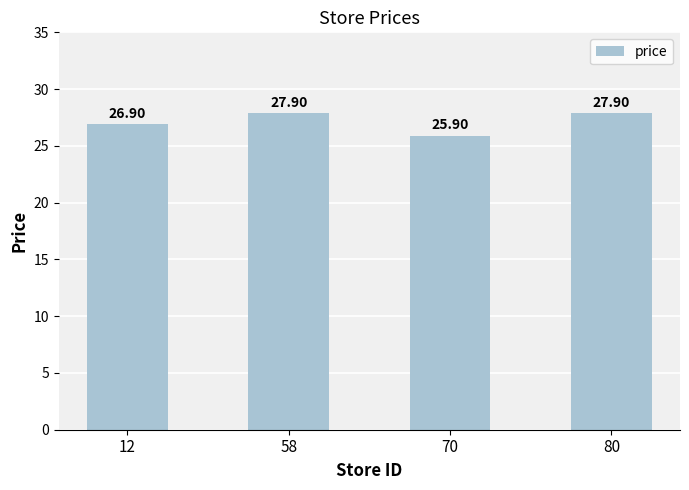

What is the difference between the maximum and minimum values?

2.0